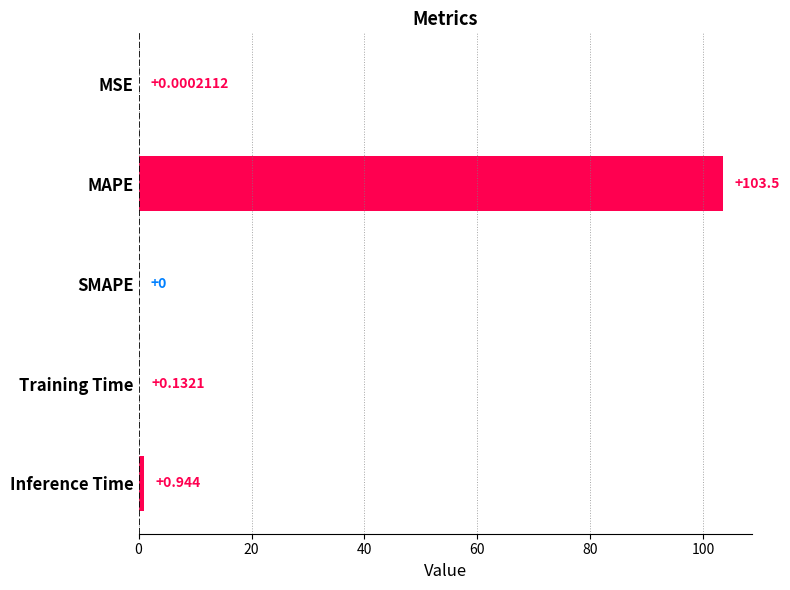

Count the number of values greater than 0.

4